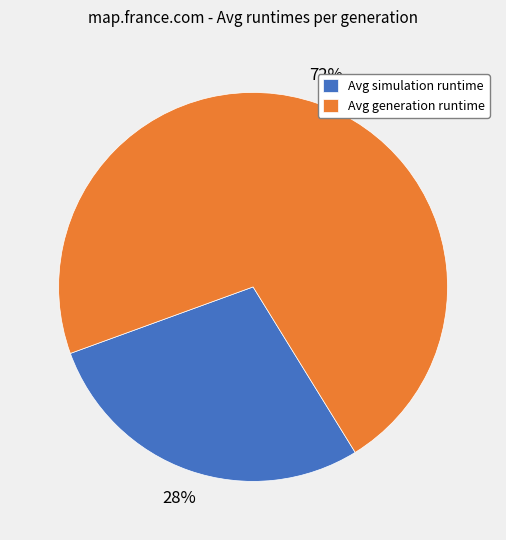

Combined, do Avg generation runtime and Avg simulation runtime account for over 50%?

Yes